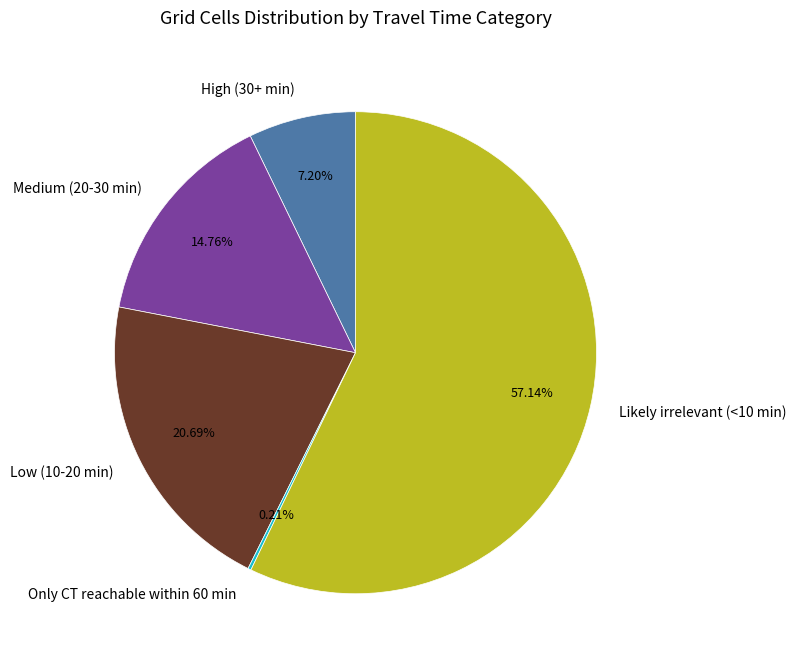

To the nearest percent, what portion does Medium (20-30 min) represent?

15%